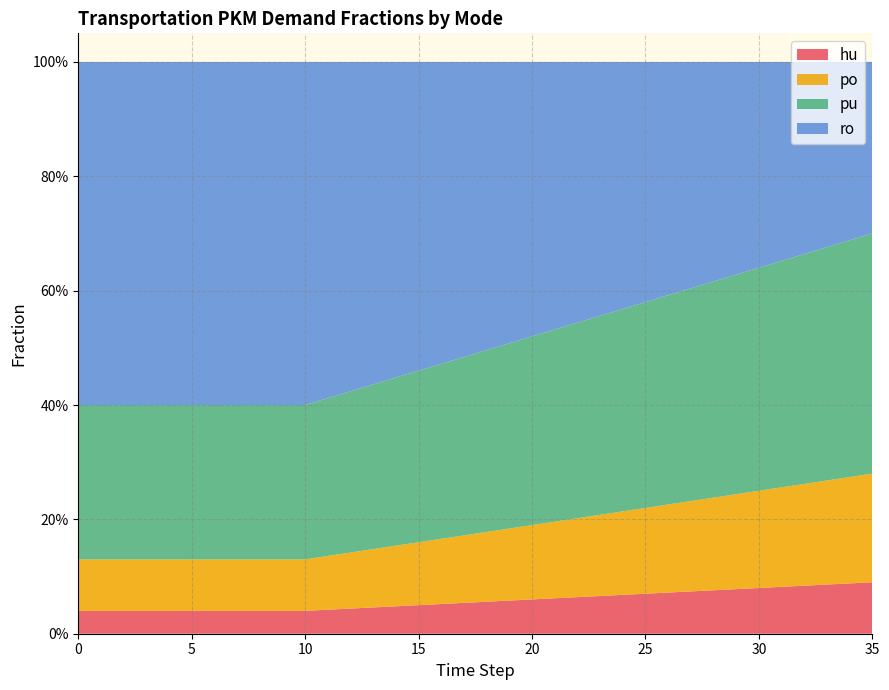

Reading right to left, list all the values displayed in this chart.

frac_trns_pkm_dem_private_and_public_hu: 35=0.1	34=0.1	33=0.1	32=0.1	31=0.1	30=0.1	29=0.1	28=0.1	27=0.1	26=0.1	25=0.1	24=0.1	23=0.1	22=0.1	21=0.1	20=0.1	19=0.1	18=0.1	17=0.1	16=0.1	15=0.1	14=0.0	13=0.0	12=0.0	11=0.0	10=0.0	9=0.0	8=0.0	7=0.0	6=0.0	5=0.0	4=0.0	3=0.0	2=0.0	1=0.0	0=0.0
frac_trns_pkm_dem_private_and_public_po: 35=0.2	34=0.2	33=0.2	32=0.2	31=0.2	30=0.2	29=0.2	28=0.2	27=0.2	26=0.2	25=0.1	24=0.1	23=0.1	22=0.1	21=0.1	20=0.1	19=0.1	18=0.1	17=0.1	16=0.1	15=0.1	14=0.1	13=0.1	12=0.1	11=0.1	10=0.1	9=0.1	8=0.1	7=0.1	6=0.1	5=0.1	4=0.1	3=0.1	2=0.1	1=0.1	0=0.1
frac_trns_pkm_dem_private_and_public_pu: 35=0.4	34=0.4	33=0.4	32=0.4	31=0.4	30=0.4	29=0.4	28=0.4	27=0.4	26=0.4	25=0.4	24=0.4	23=0.3	22=0.3	21=0.3	20=0.3	19=0.3	18=0.3	17=0.3	16=0.3	15=0.3	14=0.3	13=0.3	12=0.3	11=0.3	10=0.3	9=0.3	8=0.3	7=0.3	6=0.3	5=0.3	4=0.3	3=0.3	2=0.3	1=0.3	0=0.3
frac_trns_pkm_dem_private_and_public_ro: 35=0.3	34=0.3	33=0.3	32=0.3	31=0.3	30=0.4	29=0.4	28=0.4	27=0.4	26=0.4	25=0.4	24=0.4	23=0.4	22=0.5	21=0.5	20=0.5	19=0.5	18=0.5	17=0.5	16=0.5	15=0.5	14=0.6	13=0.6	12=0.6	11=0.6	10=0.6	9=0.6	8=0.6	7=0.6	6=0.6	5=0.6	4=0.6	3=0.6	2=0.6	1=0.6	0=0.6